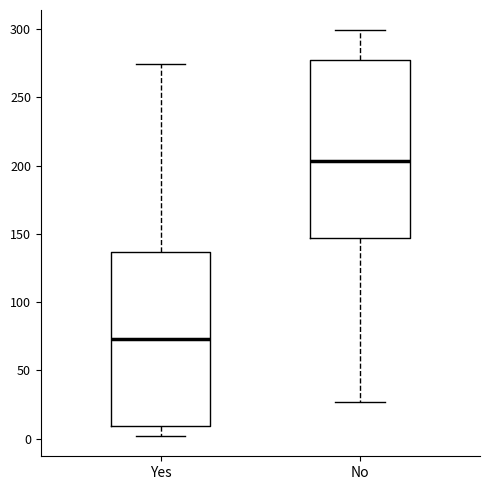

Where is the lower edge of the box for No on the y-axis? The values are not printed on the chart, so give them approximately, as read against the axis.

145